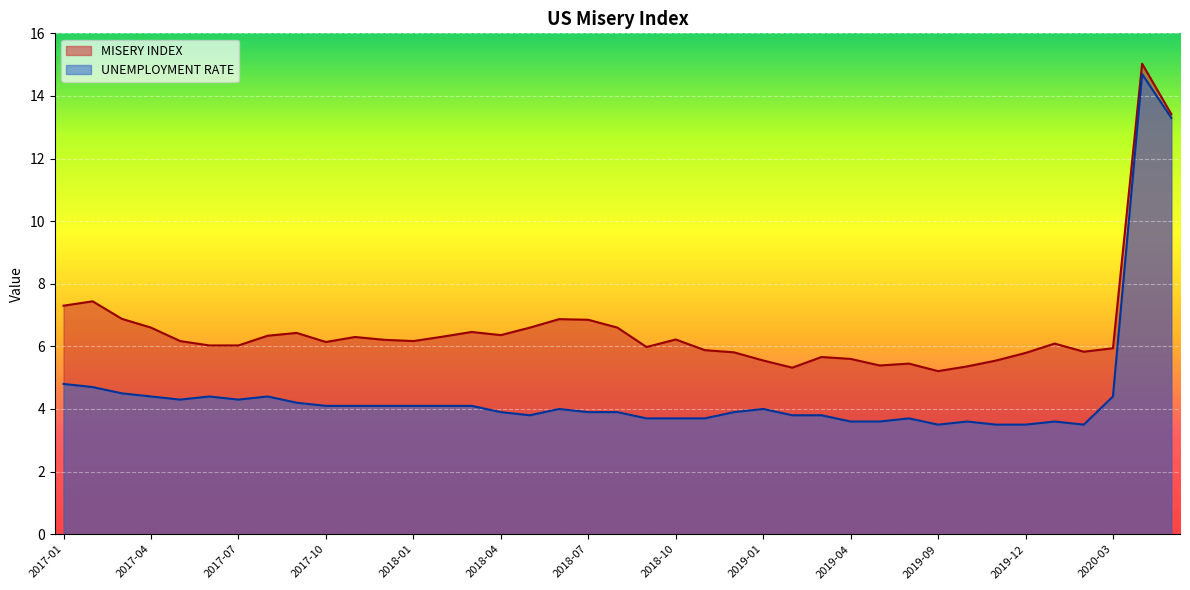

List the series in order of their overall mean, highest first.

MISERY INDEX, UNEMPLOYMENT RATE